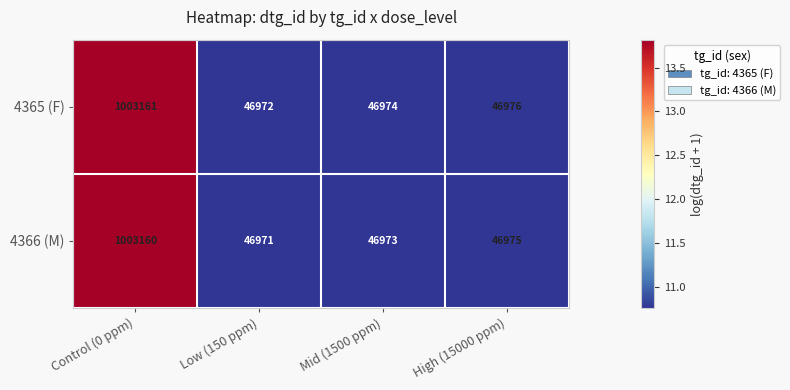

At which label does 4365 (F) first exceed 46976?

Control (0 ppm)